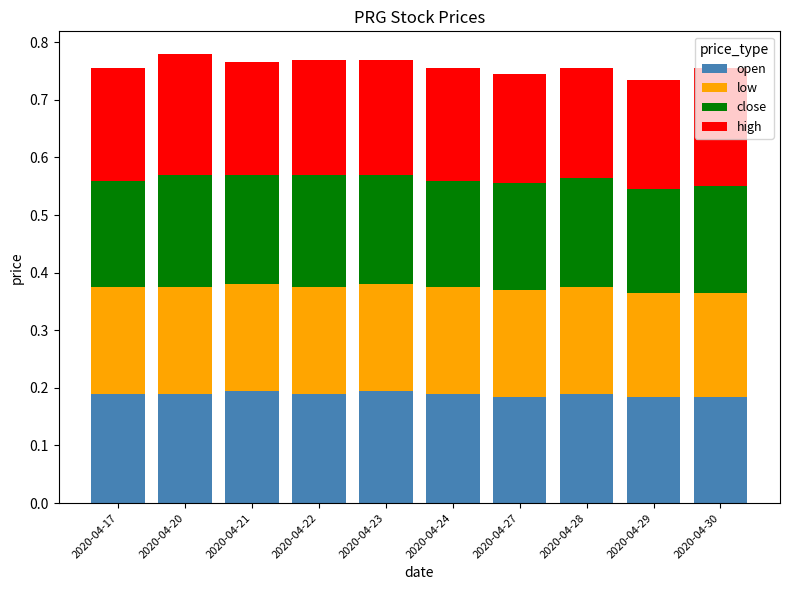

Count the open values in the range 0 to 1.

10